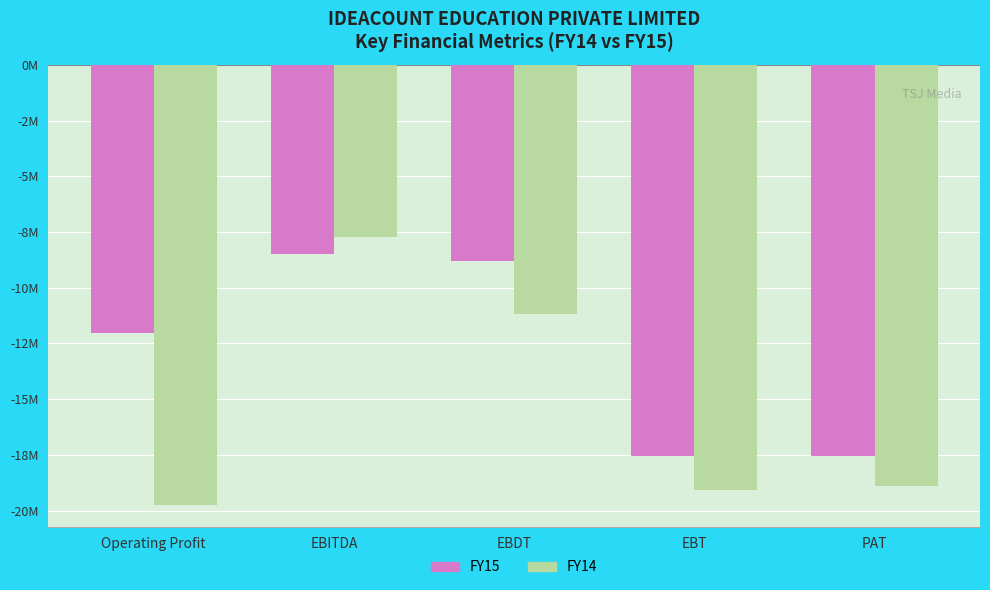

What is the spread (max minus min) of values at PAT?

1366590